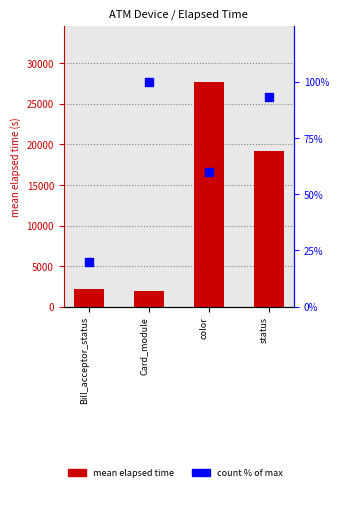

Which series contains the lowest Y value?

count %